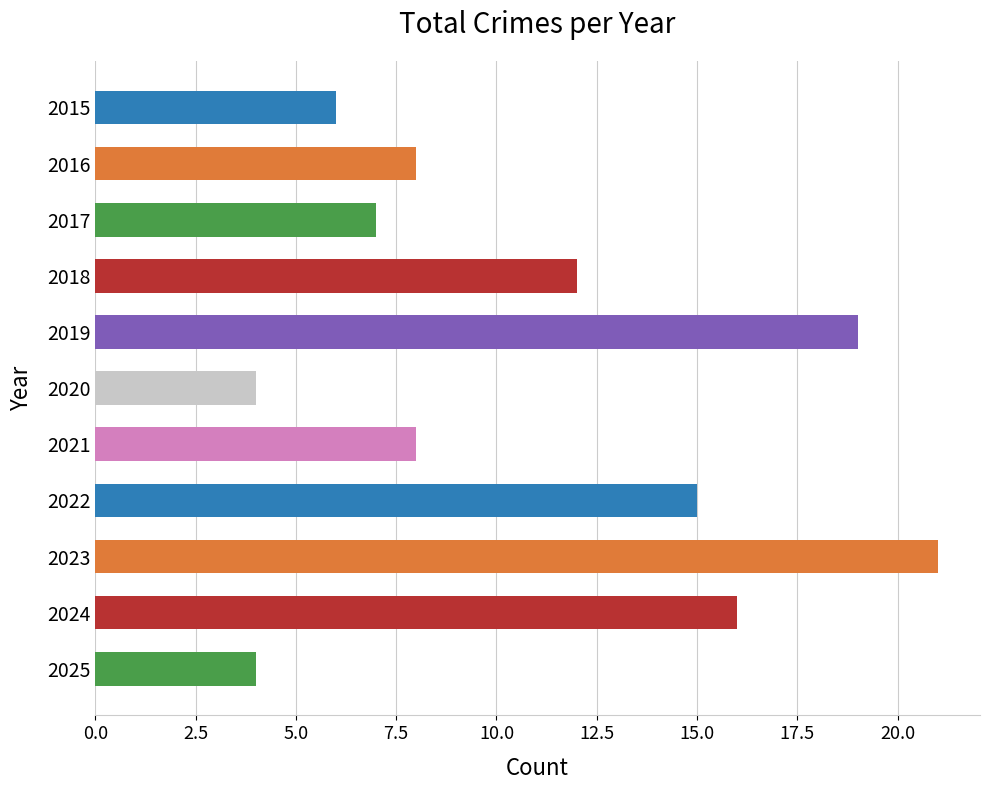

Where is the data nearest to the value 12?

2018